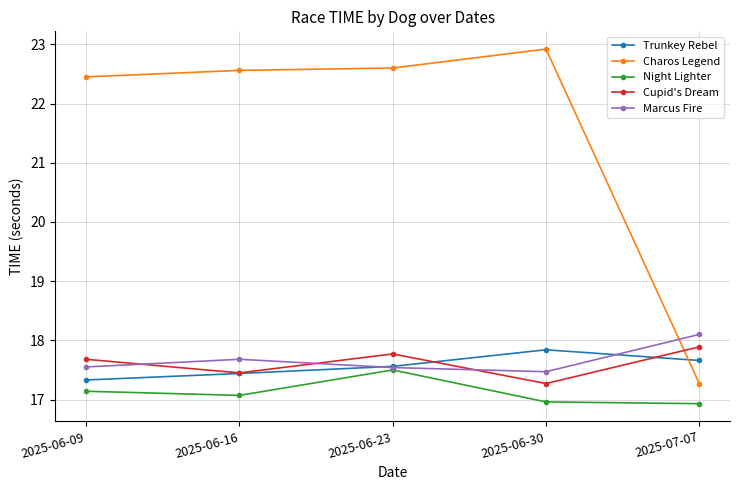

Between which two adjacent categories do Trunkey Rebel and Charos Legend first intersect?

2025-06-30 and 2025-07-07